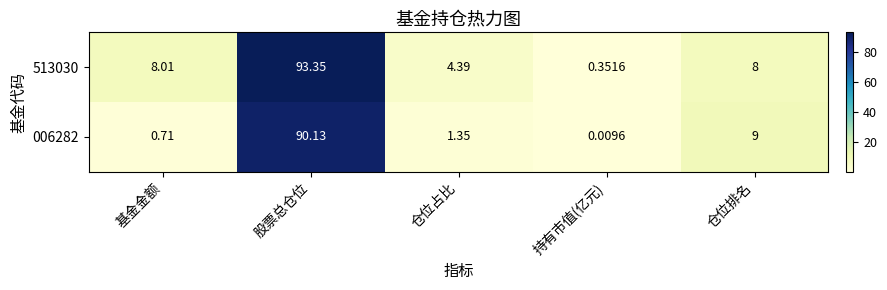

Which category has the highest value across all series?

股票总仓位